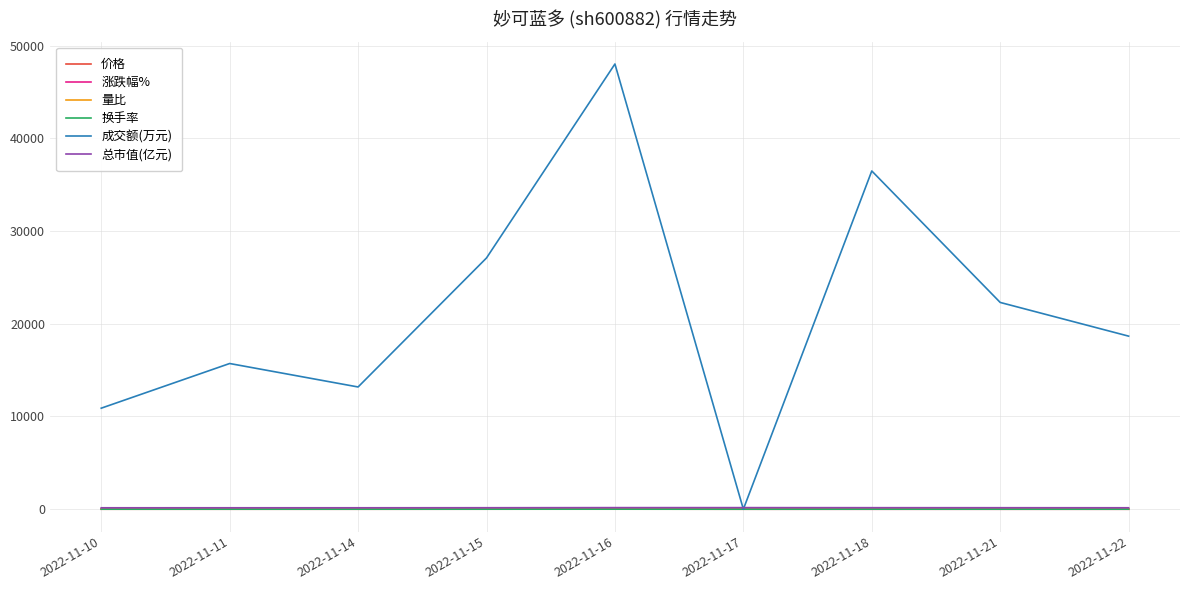

Which category has the lowest value in the 成交额(万元) series?

2022-11-17